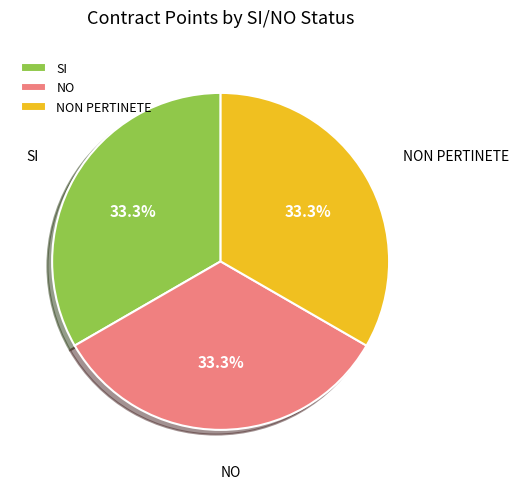

How much of the chart is everything except NO?

66.7%